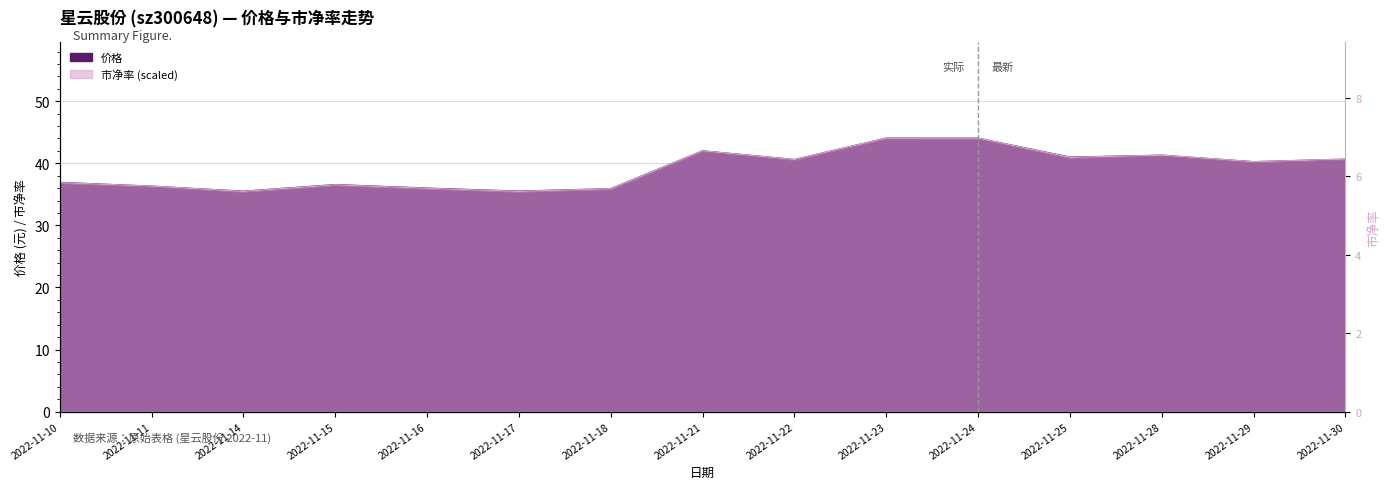

Which series has the widest spread of values?

市净率